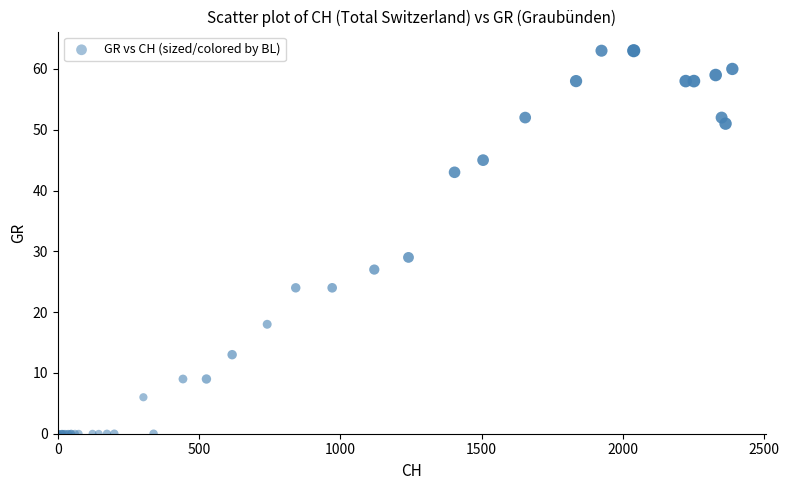

What Y value in the scatter plot is closest to 31?

29